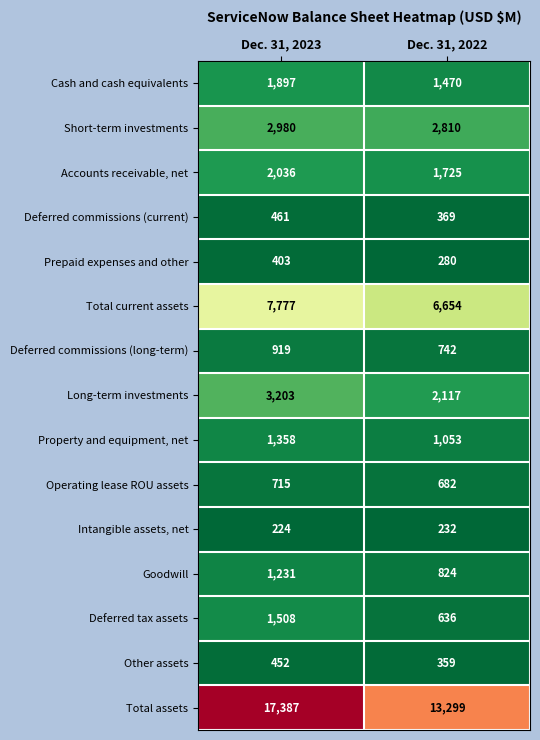

What is the maximum value shown in the chart?

17387